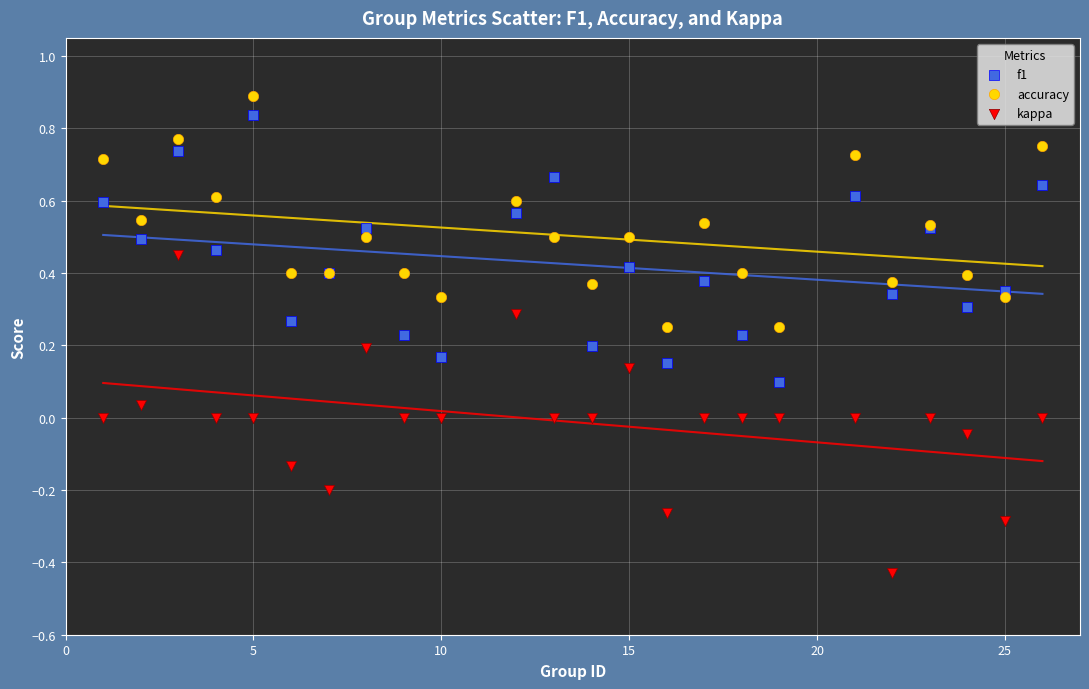

Which series has the largest Y range (max minus min)?

kappa